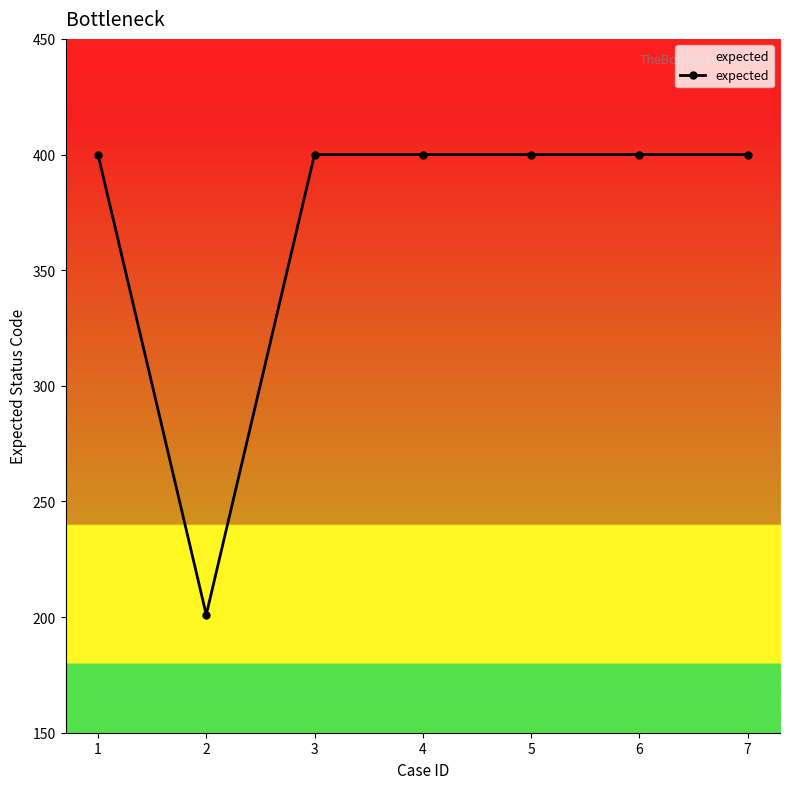

What is the difference between the maximum and minimum values?

199